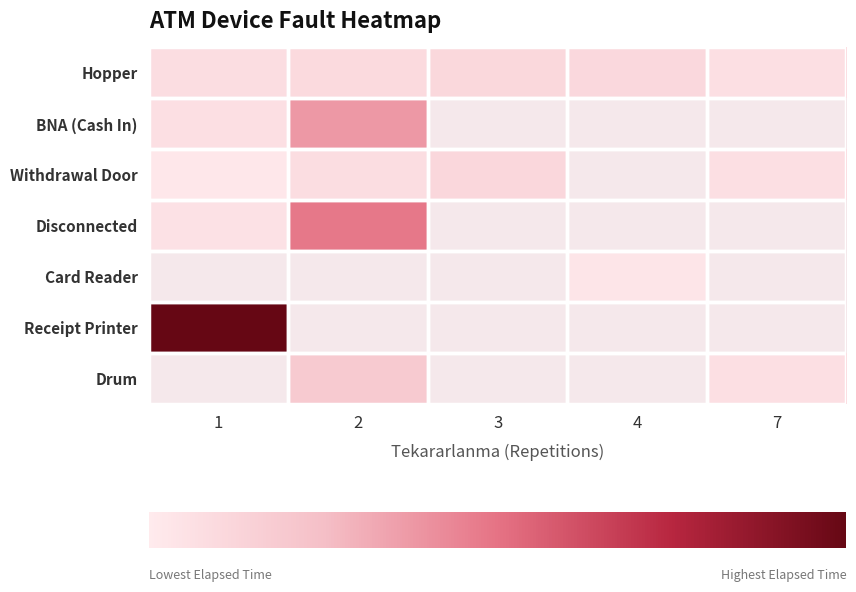

Which has a higher value, 2 or 4?

4